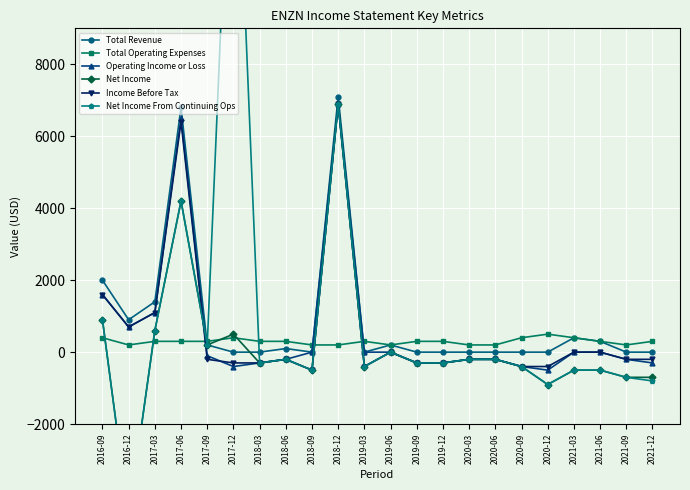

What is the sum of all Net Income values?

2600